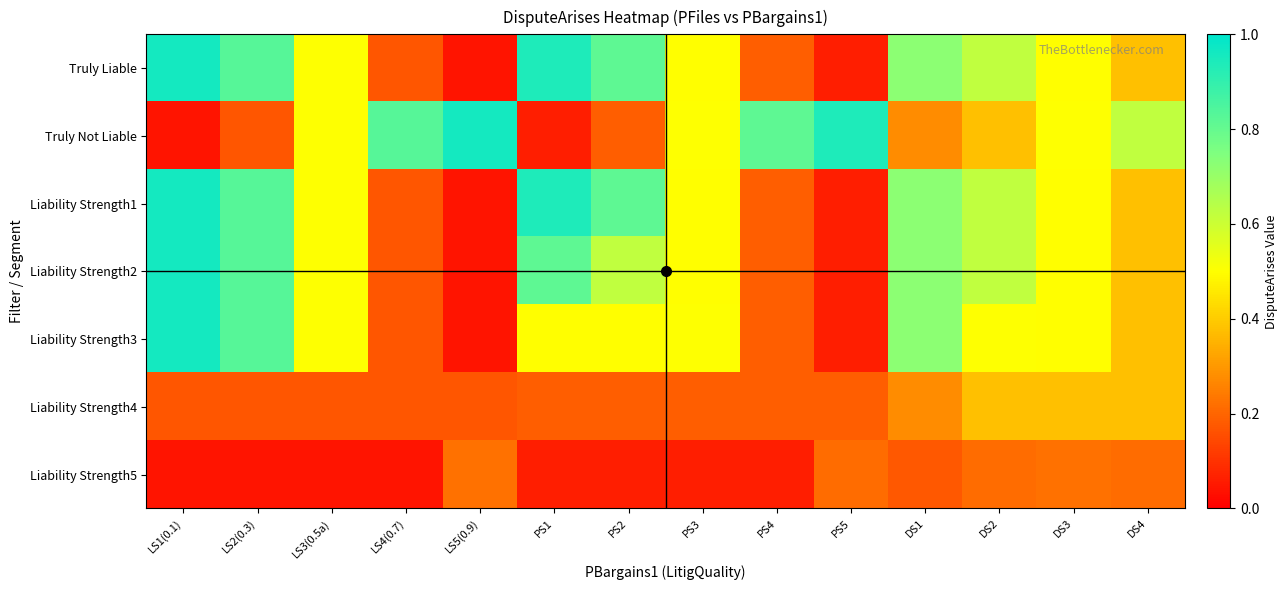

Which series has the largest total across all categories?

Truly Liable